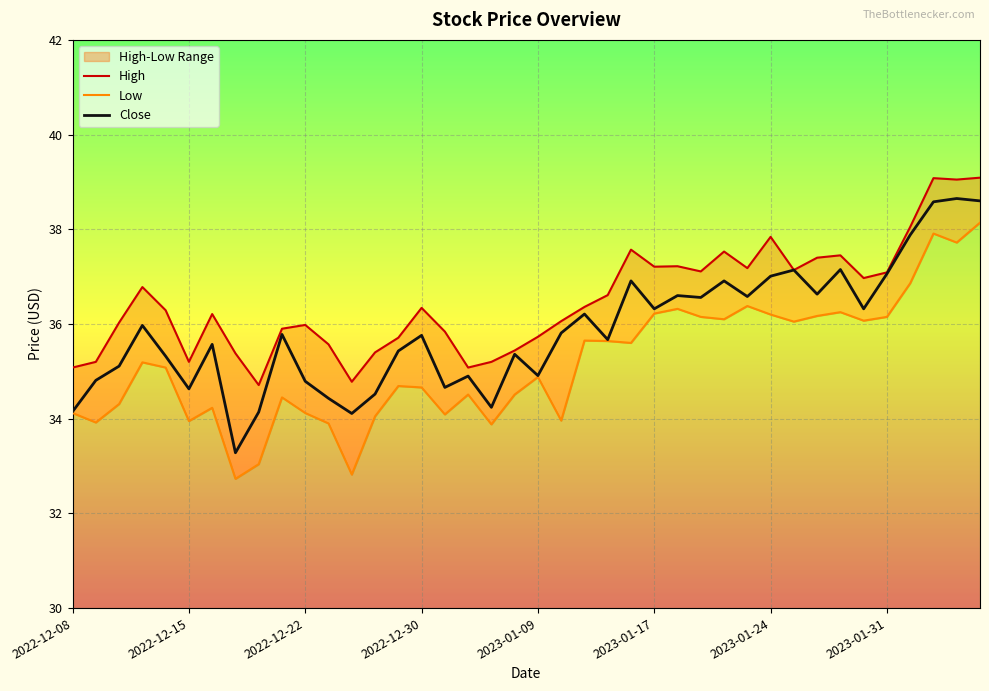

Which has a higher value, 2022-12-09 or 2022-12-08?

2022-12-09